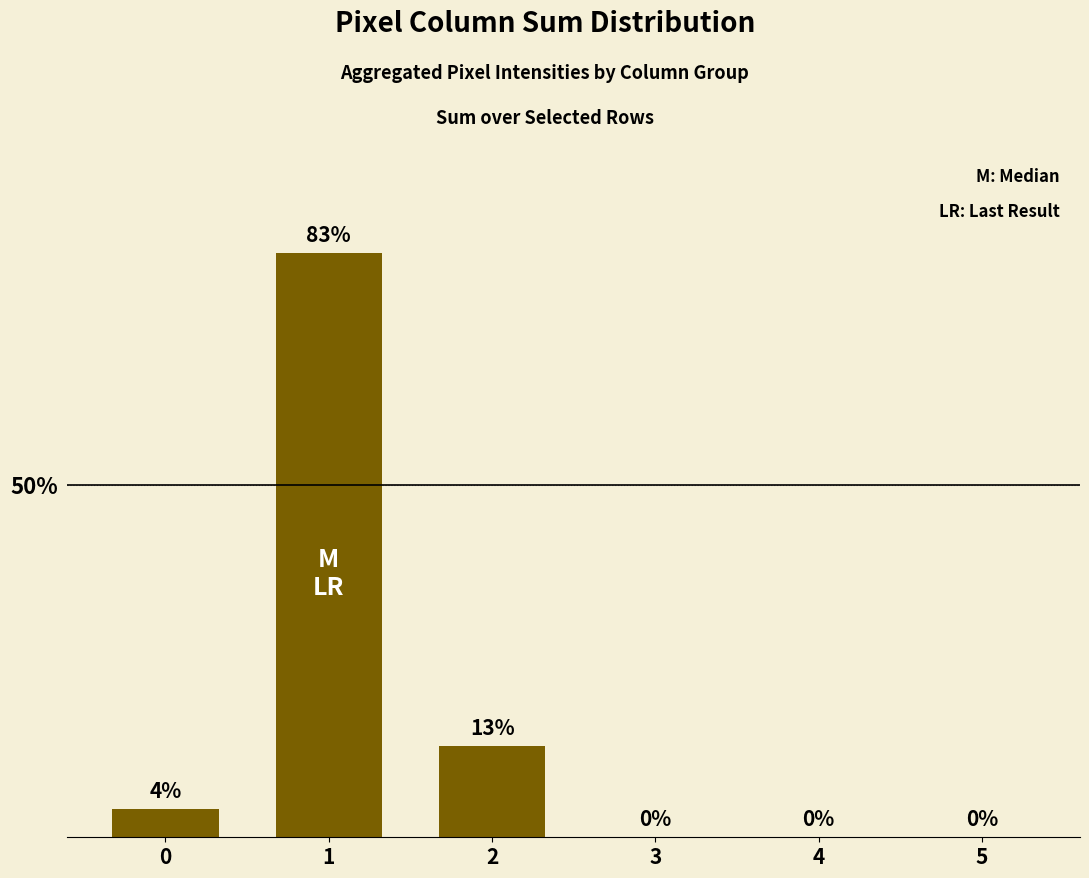

What is the maximum value shown in the chart?

83